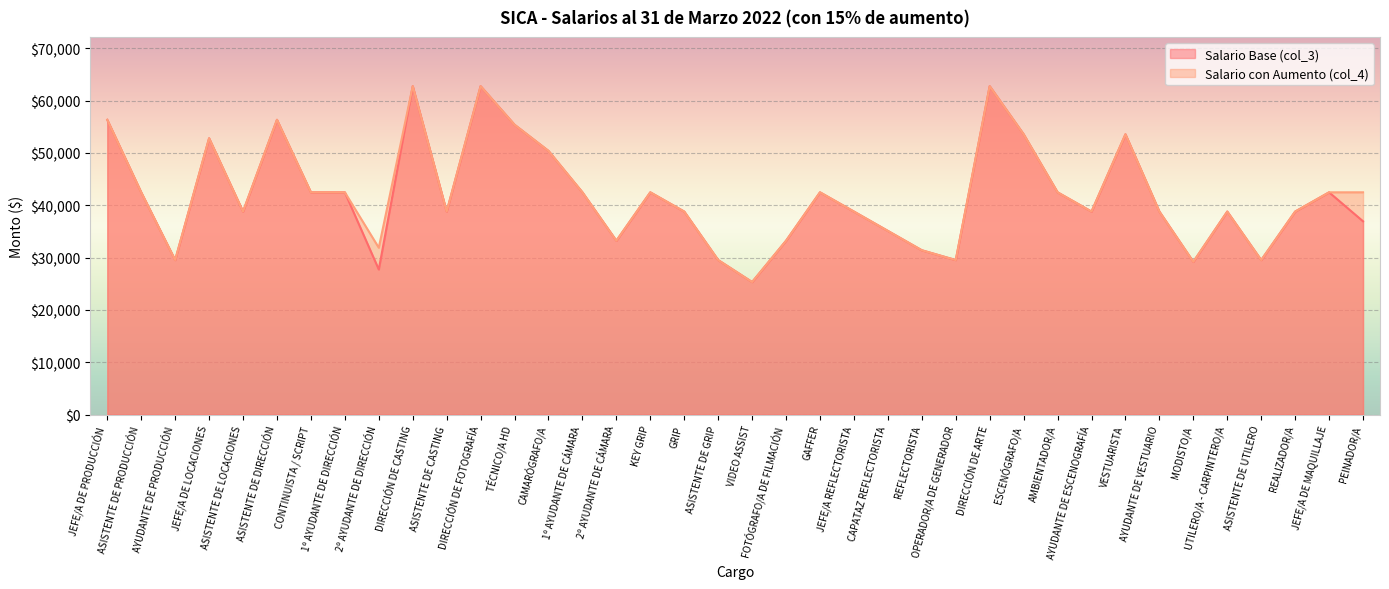

What is the approximate value of Salario Base (col_3) at 1º AYUDANTE DE CÁMARA?

42462.6